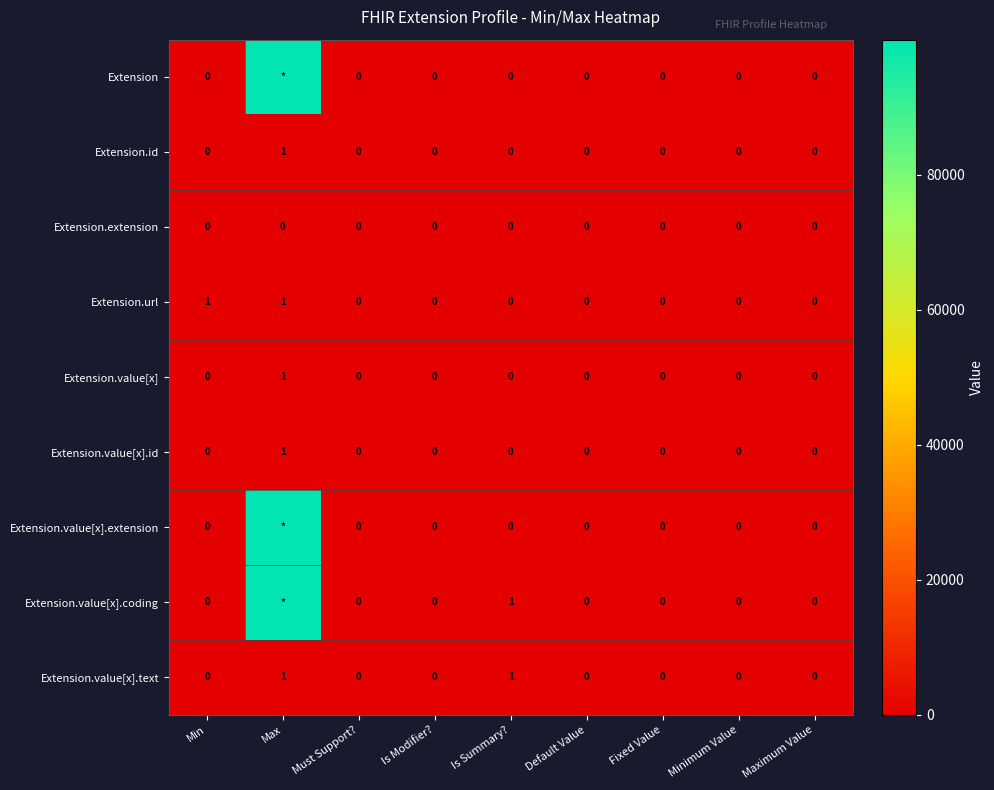

The value of Extension.id at Max is 1. True or false?

True